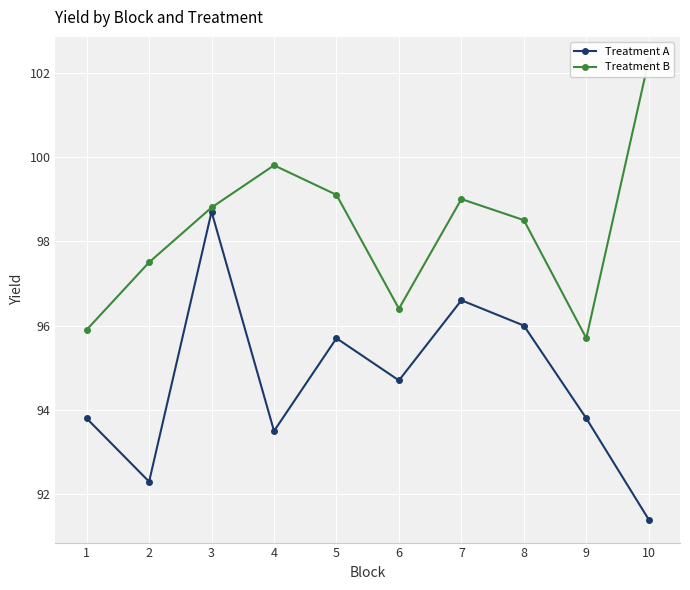

What is the value of the Treatment B point at the 6th from the left?

96.4